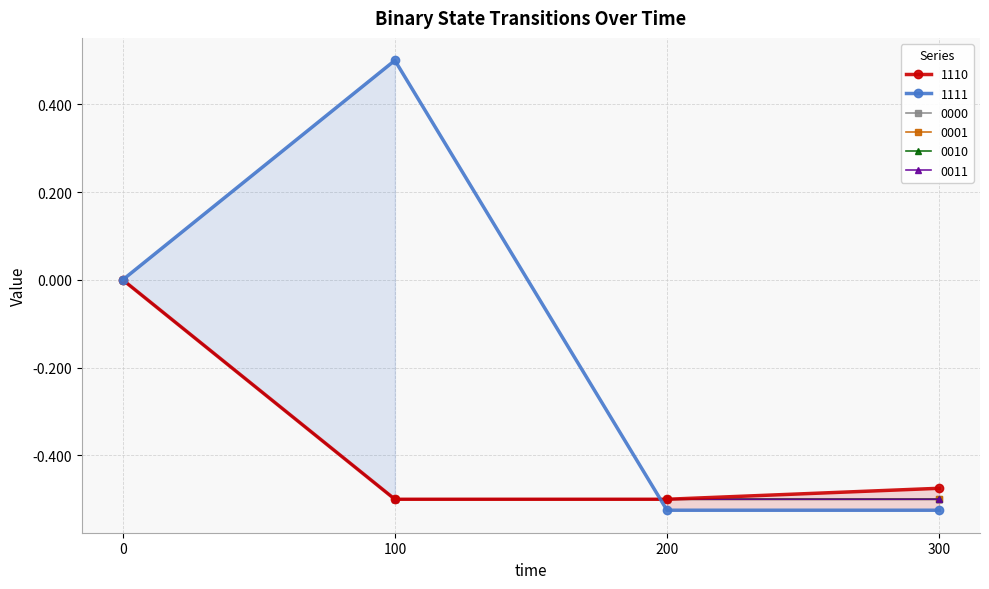

Reading right to left, extract all data points from this chart.

1110: -0.5	-0.5	-0.5	0.0
1111: -0.5	-0.5	0.5	0.0
0000: -0.5	-0.5	-0.5	0.0
0001: -0.5	-0.5	-0.5	0.0
0010: -0.5	-0.5	-0.5	0.0
0011: -0.5	-0.5	-0.5	0.0